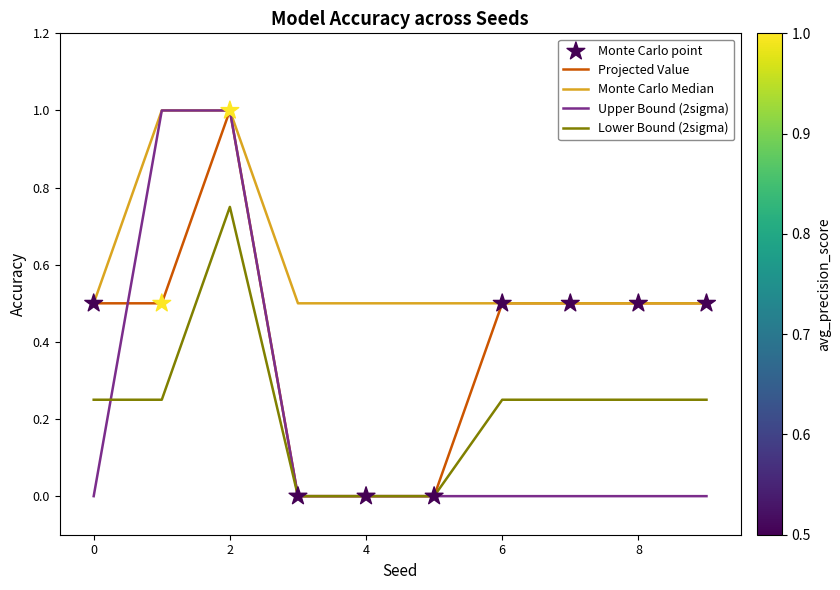

What is the greatest value displayed?

1.0